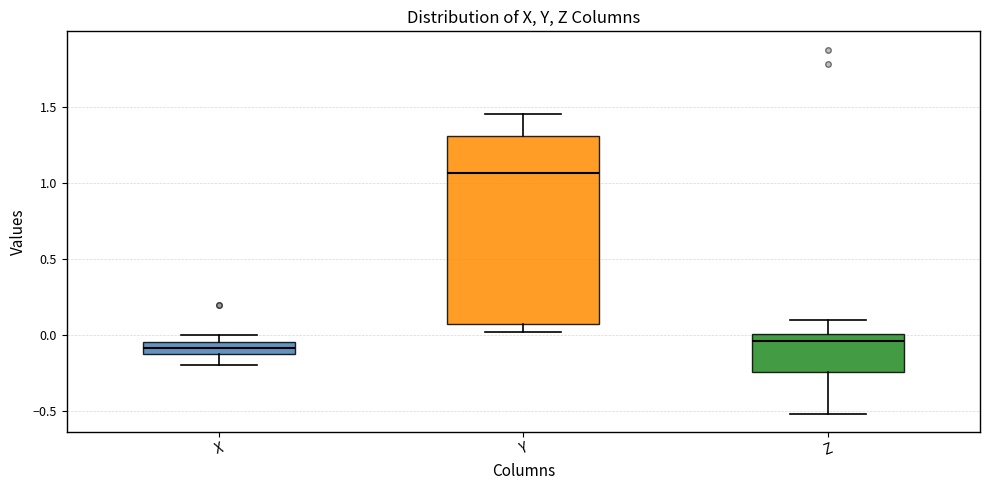

Reading left to right, read every box against the y-axis: the position of its median line, the range the box covers, and the ends of its whiskers. The values are not printed on the chart, so give them approximately, as read against the axis.

X: median -0.10, box -0.15 to -0.05, whiskers -0.20 to 0.00
Y: median 1.05, box 0.10 to 1.30, whiskers 0.00 to 1.45
Z: median -0.05, box -0.25 to 0.00, whiskers -0.50 to 0.10